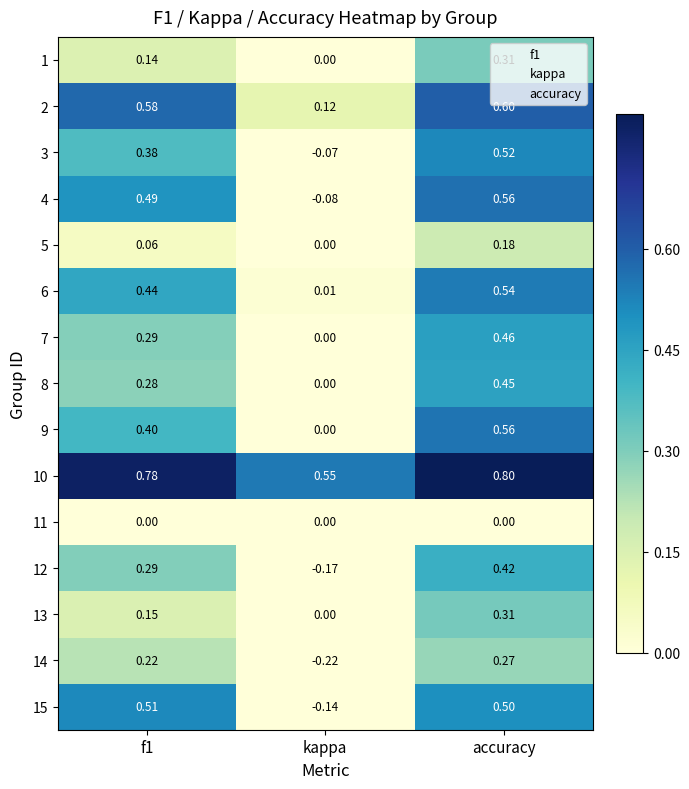

Which series has the largest total across all categories?

10